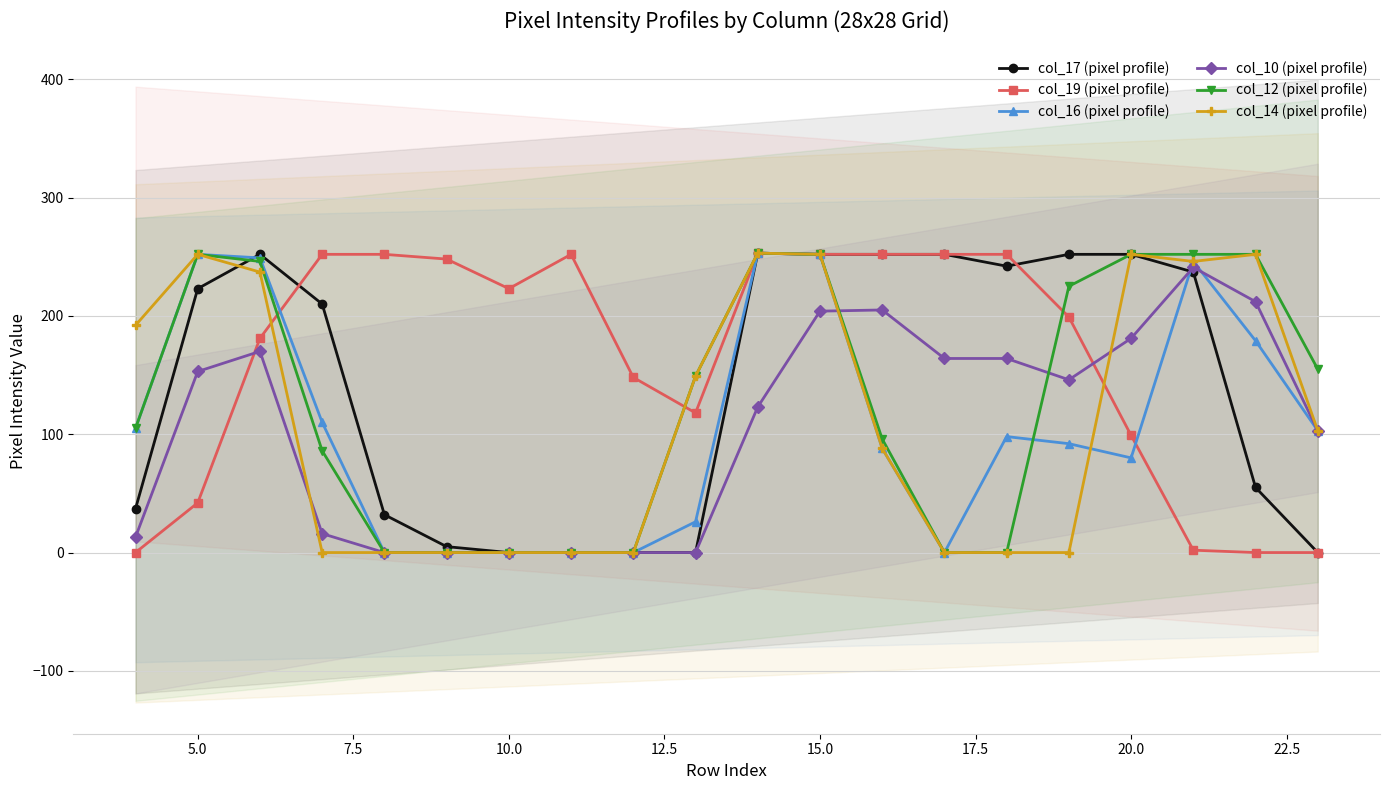

The col_17 (pixel profile) series shows 252 at 20.0. True or false?

True